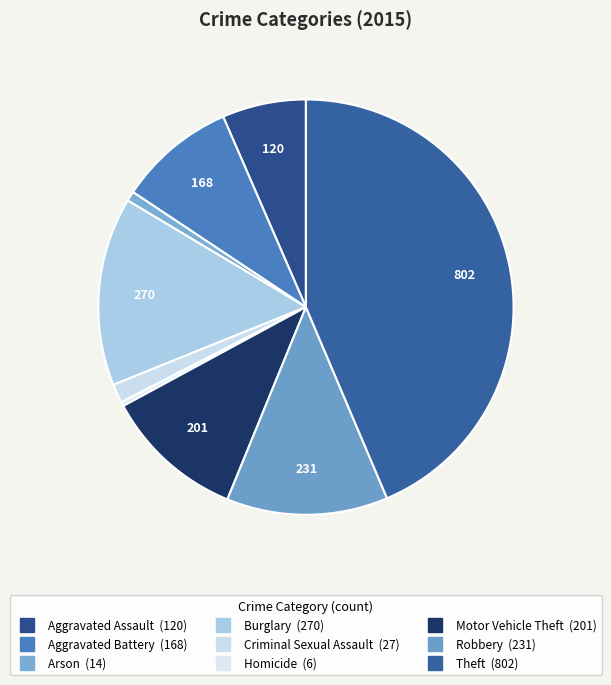

Count the number of slices in the pie.

9